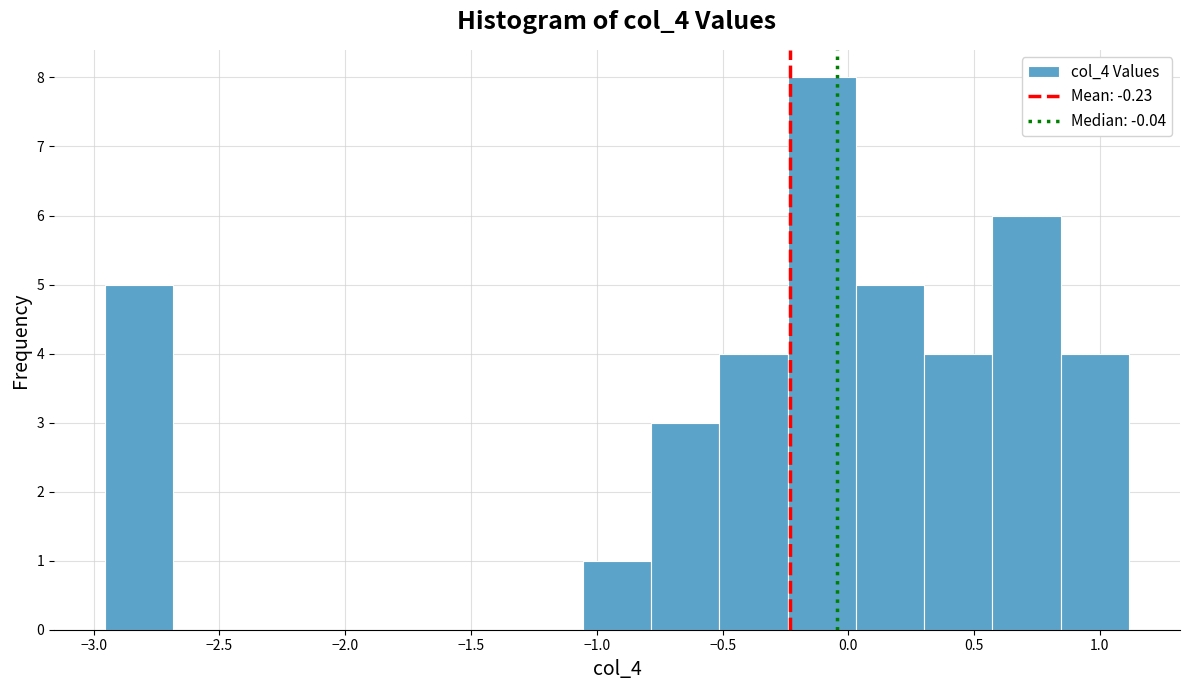

Reading left to right, list every bar in this chart as the range it spans on the x-axis followed by its height. Neither the bar edges nor the heights are printed on the chart, so give them approximately, as read against the axes.

-2.95 to -2.70: 5
-2.70 to -2.40: 0
-2.40 to -2.15: 0
-2.15 to -1.85: 0
-1.85 to -1.60: 0
-1.60 to -1.35: 0
-1.35 to -1.05: 0
-1.05 to -0.80: 1
-0.80 to -0.50: 3
-0.50 to -0.25: 4
-0.25 to 0.05: 8
0.05 to 0.30: 5
0.30 to 0.55: 4
0.55 to 0.85: 6
0.85 to 1.10: 4